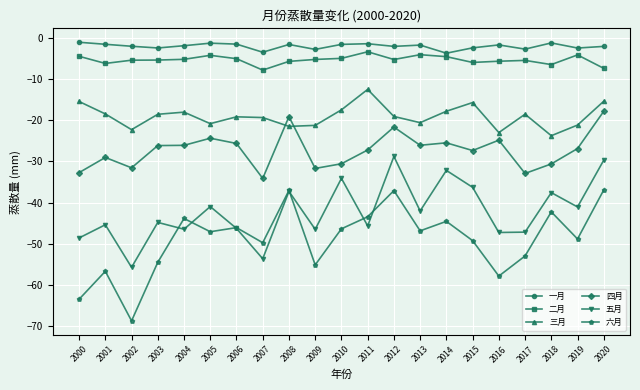

True or false: 四月 has a value of -12.0 at 2012.

False